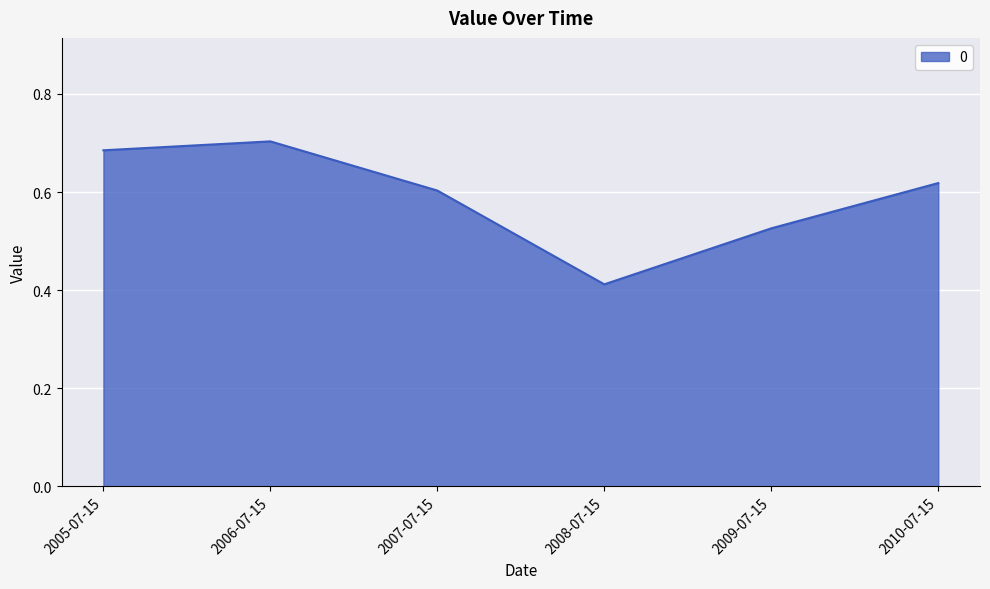

Where is the data nearest to the value 0?

2008-07-15